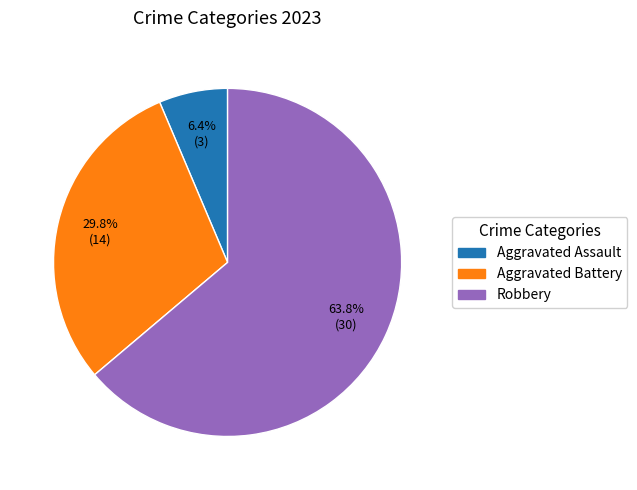

Is there any slice that represents more than half of the pie?

Yes